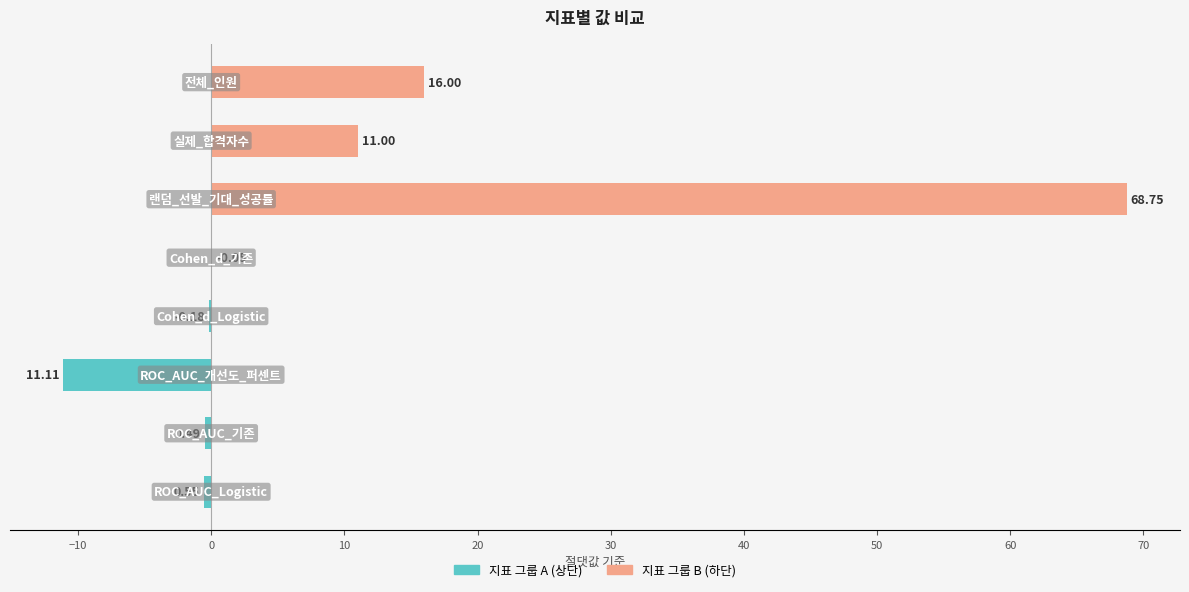

Between −20 and 0, which series saw the biggest shift?

지표 그룹 A (상단)